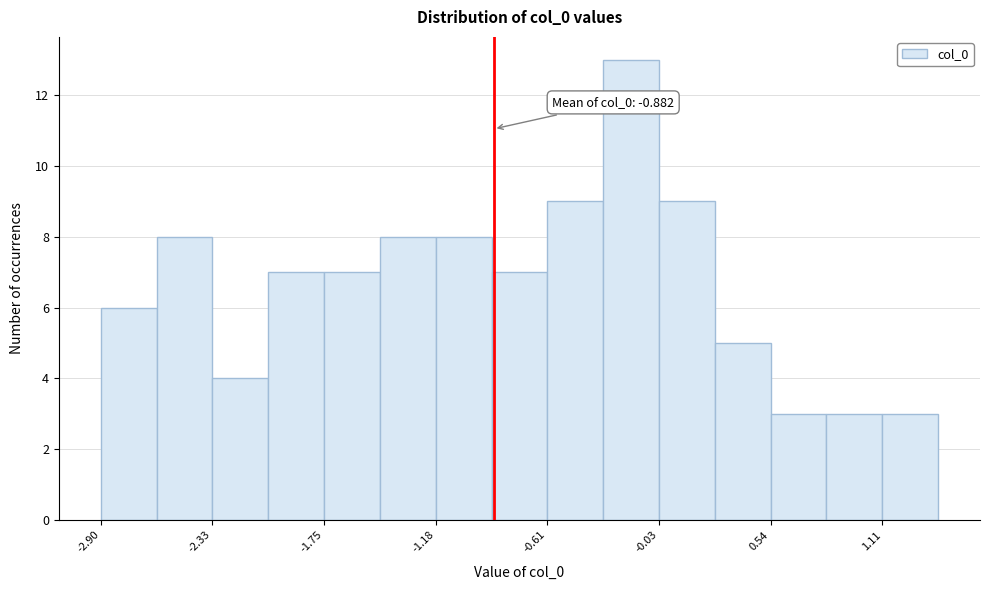

Read against the x-axis, roughly where is the centre of the tallest bar?

-0.2